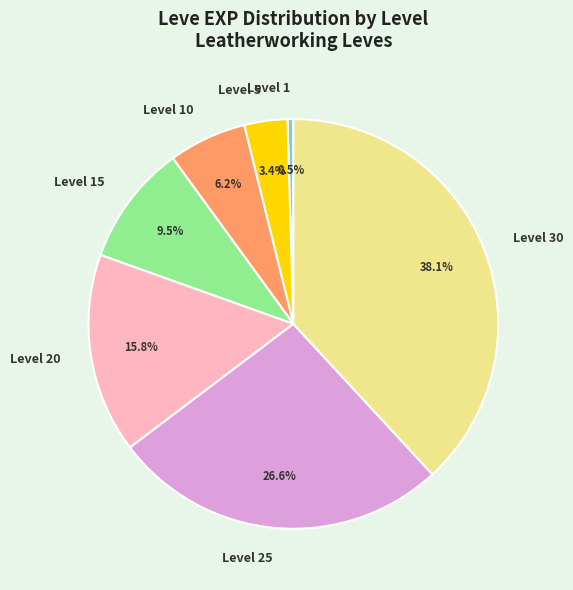

Between Level 1 and Level 10, which is larger?

Level 10